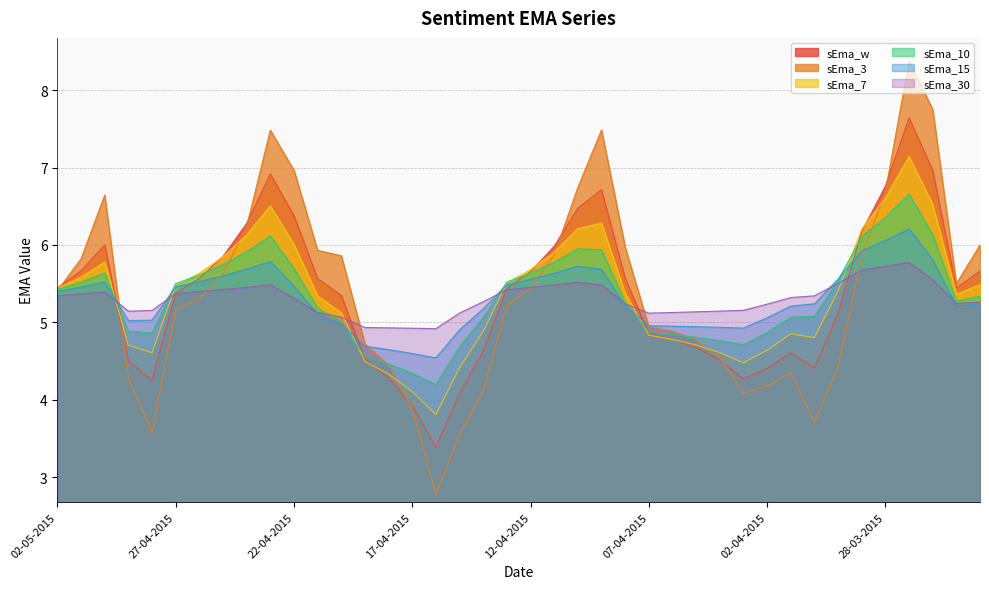

True or false: sEma_30 has more than 1 interior local peaks.

True